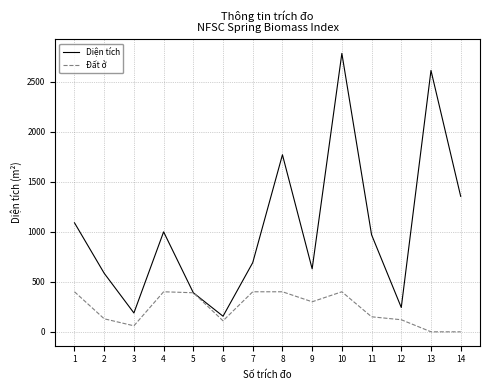

What is the highest value of the Diện tích series?

2782.2